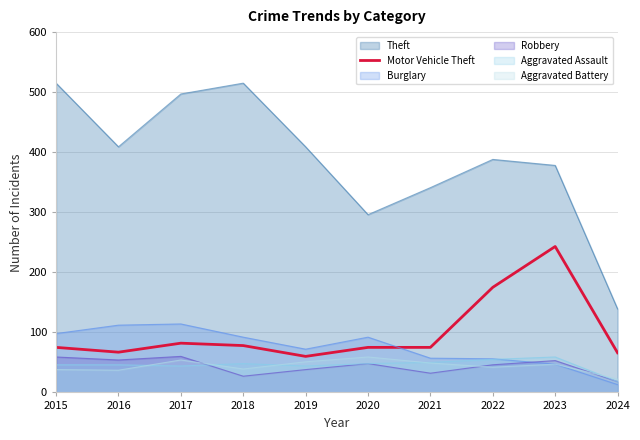

Is the value of Theft at 2015 greater than the value of Aggravated Assault at 2021?

Yes